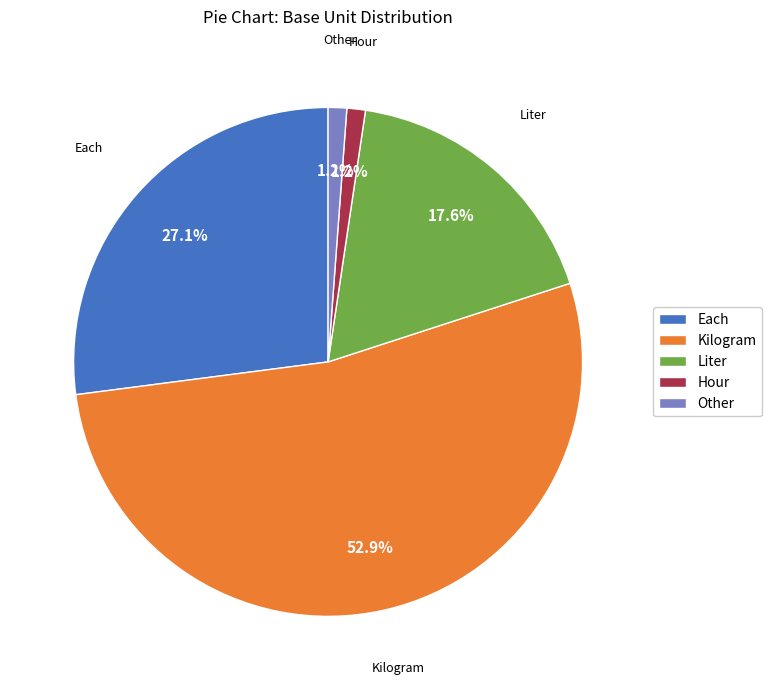

To the nearest percent, what portion does Each represent?

27%